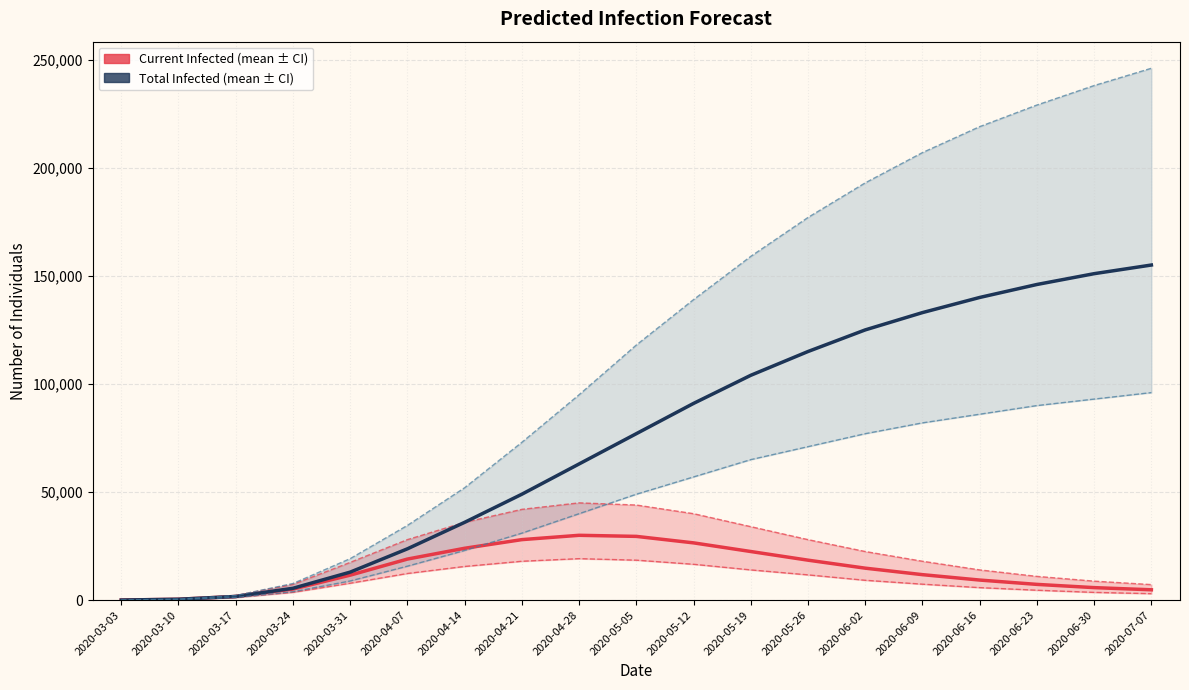

After their last crossing, which series has the higher values: predicted_current_infected_mean or predicted_total_infected_lower?

predicted_total_infected_lower